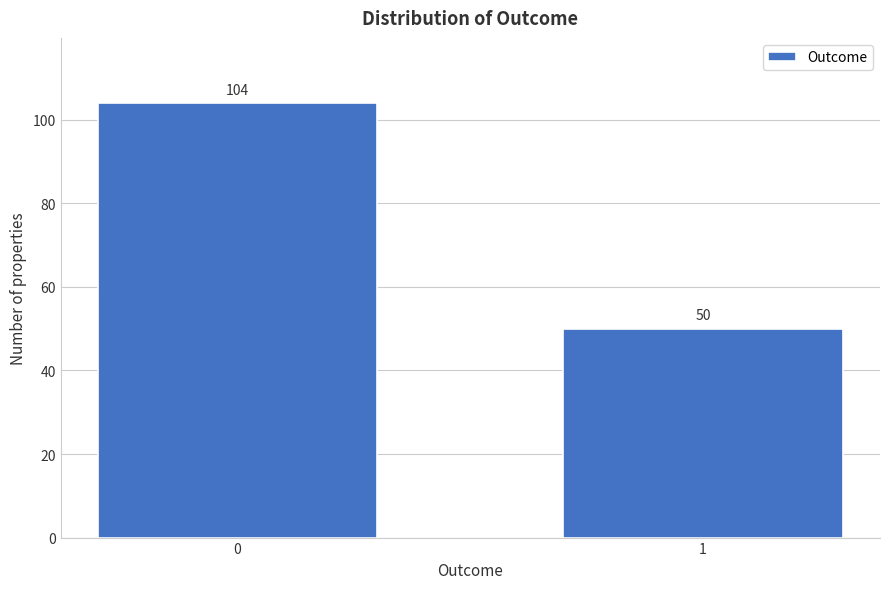

Reading left to right, what are all the values shown in this chart?

0=104	1=50